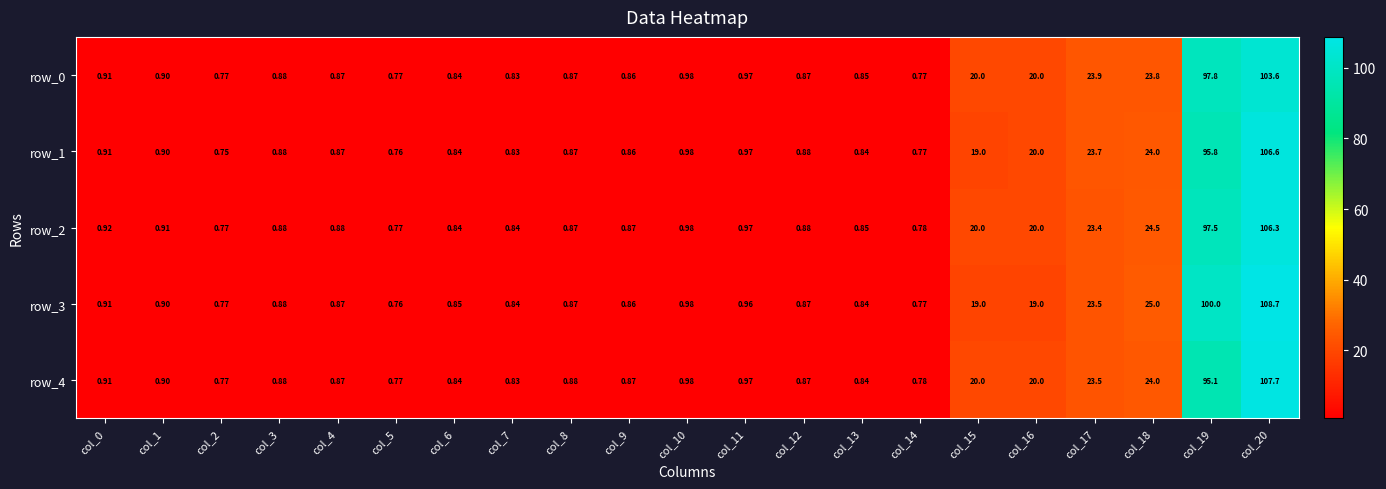

Which label corresponds to the smallest value in the chart?

col_2